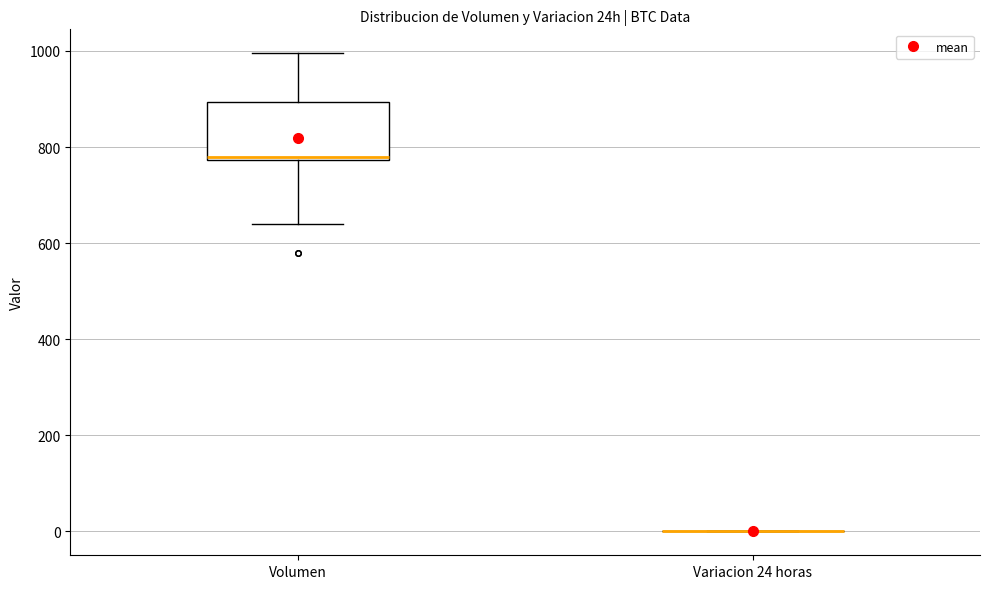

Reading left to right, read every box against the y-axis: the position of its median line, the range the box covers, and the ends of its whiskers. The values are not printed on the chart, so give them approximately, as read against the axis.

Volumen: median 780, box 780 to 900, whiskers 640 to 1000
Variacion 24 horas: box collapsed to a line at 0, whiskers 0 to 0